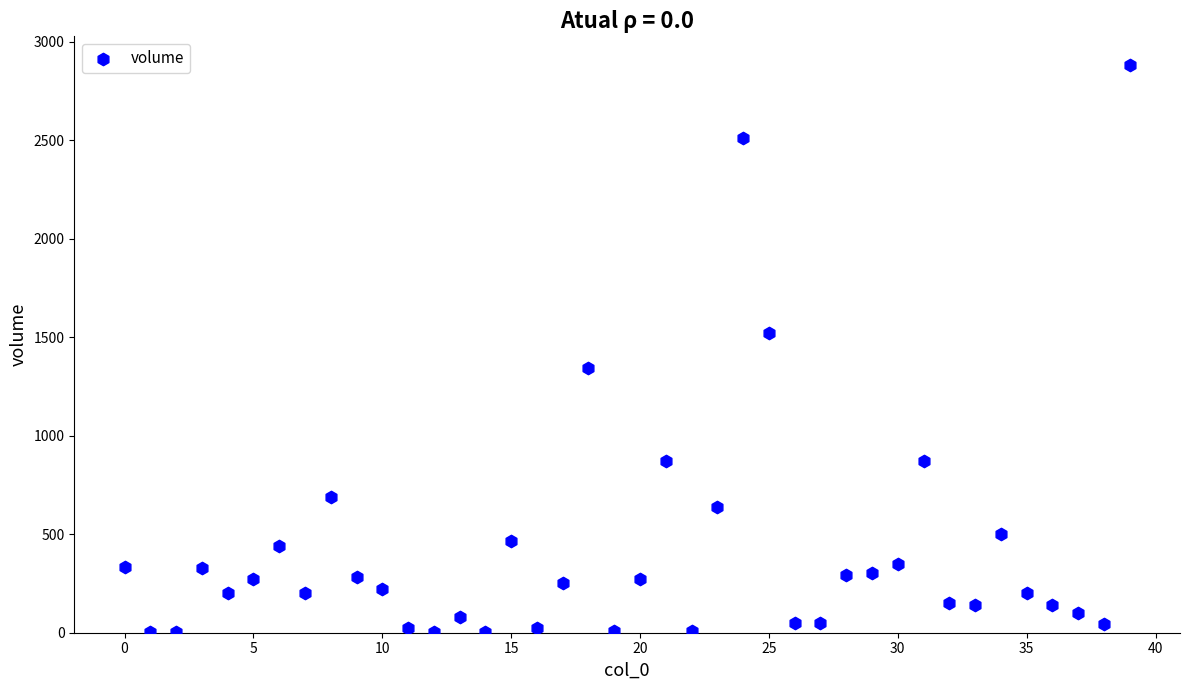

What is the range of Y values (max minus min)?

2881.6